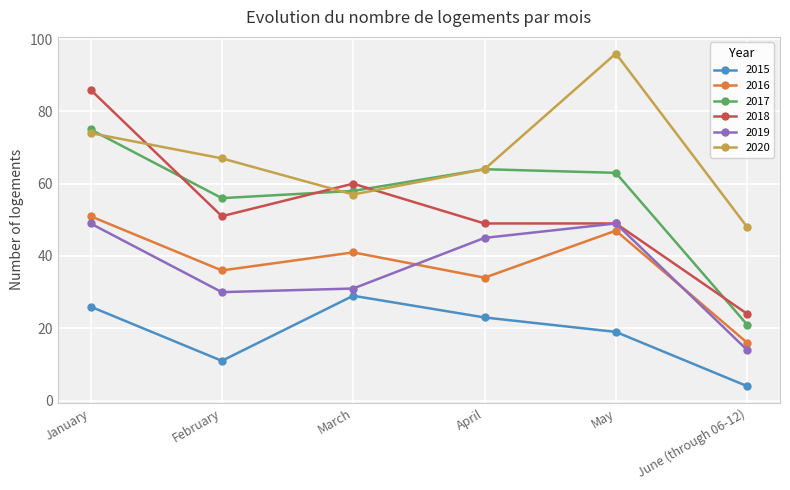

How many intersections are there between 2018 and 2020?

3